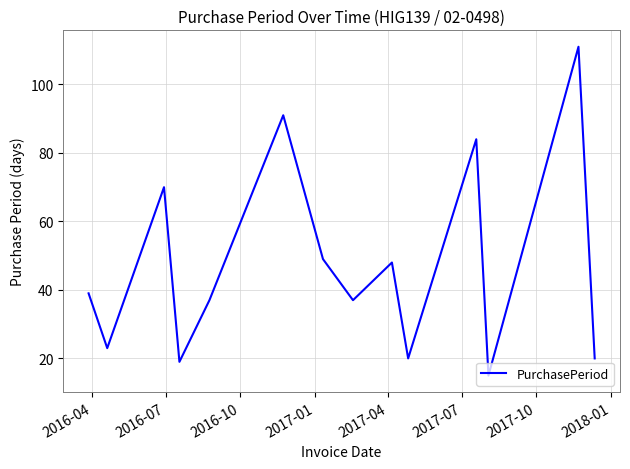

What is the minimum value shown in the chart?

15